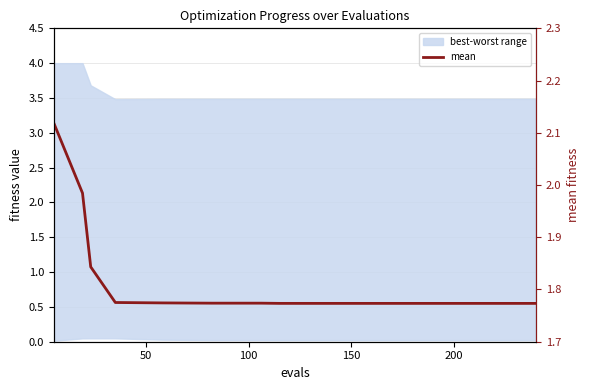

What is the label of the 5th point from the left?

200